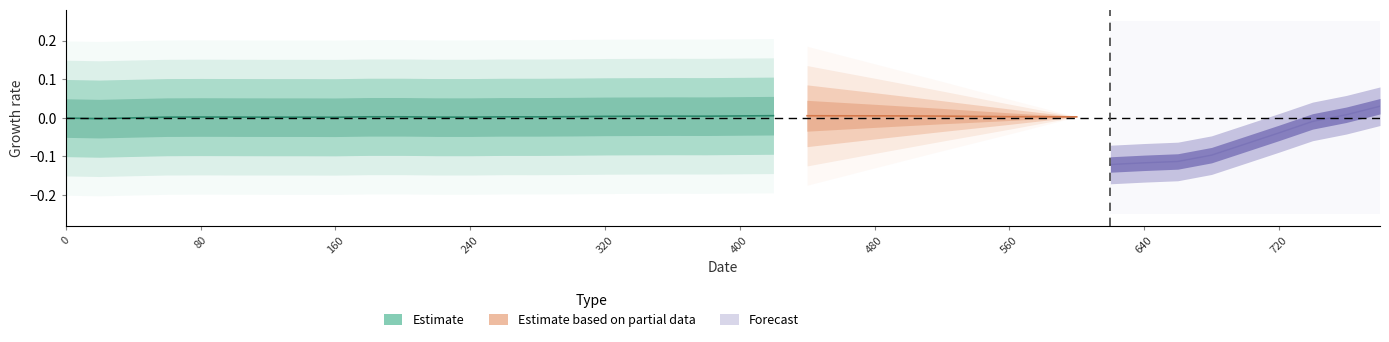

Which has a higher value, 29 or 34?

29